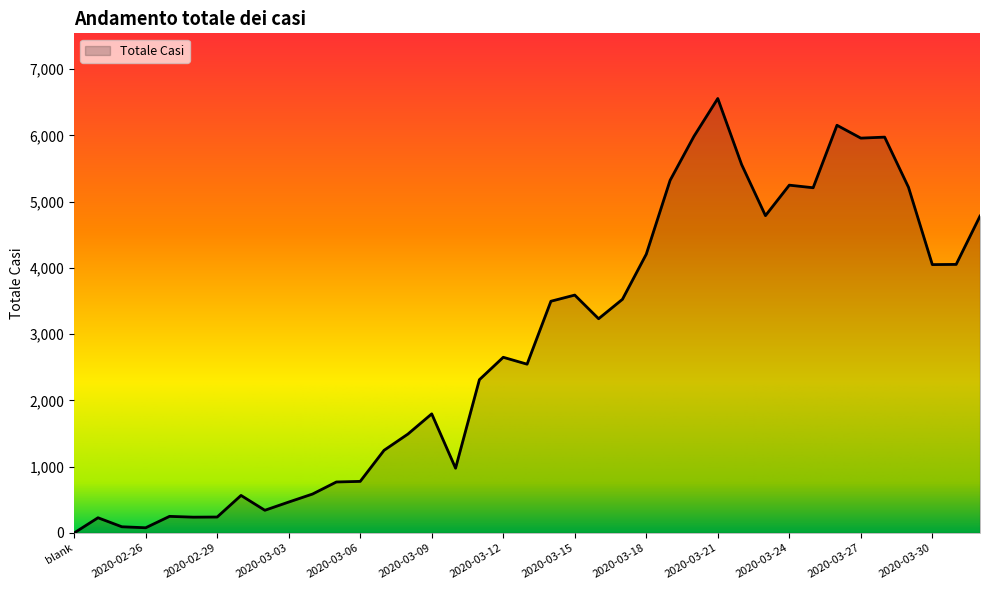

What is the greatest value displayed?

6557